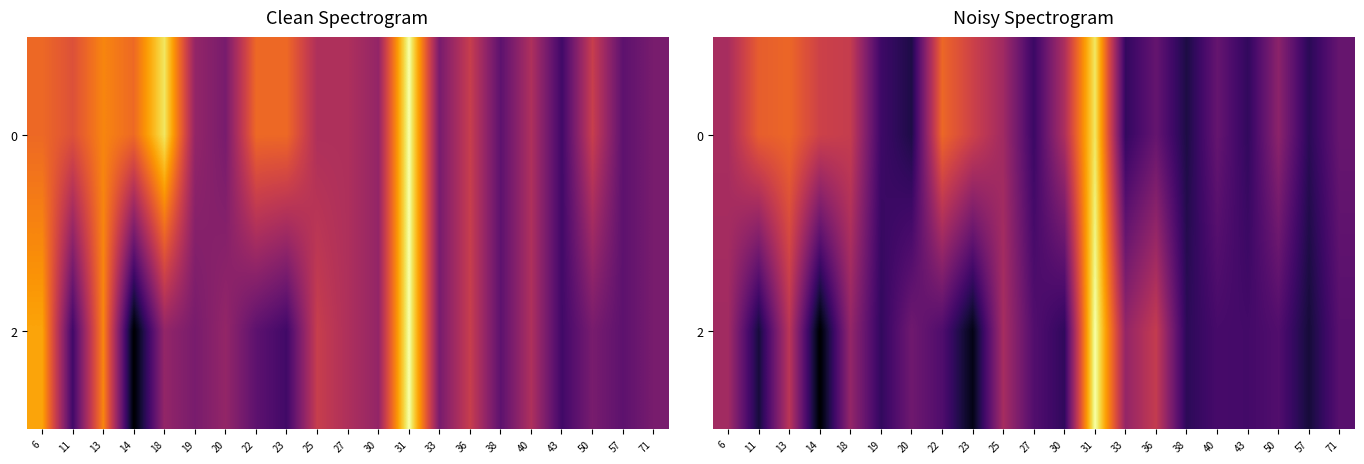

List the series in order of their peak value, lowest first.

0, 2